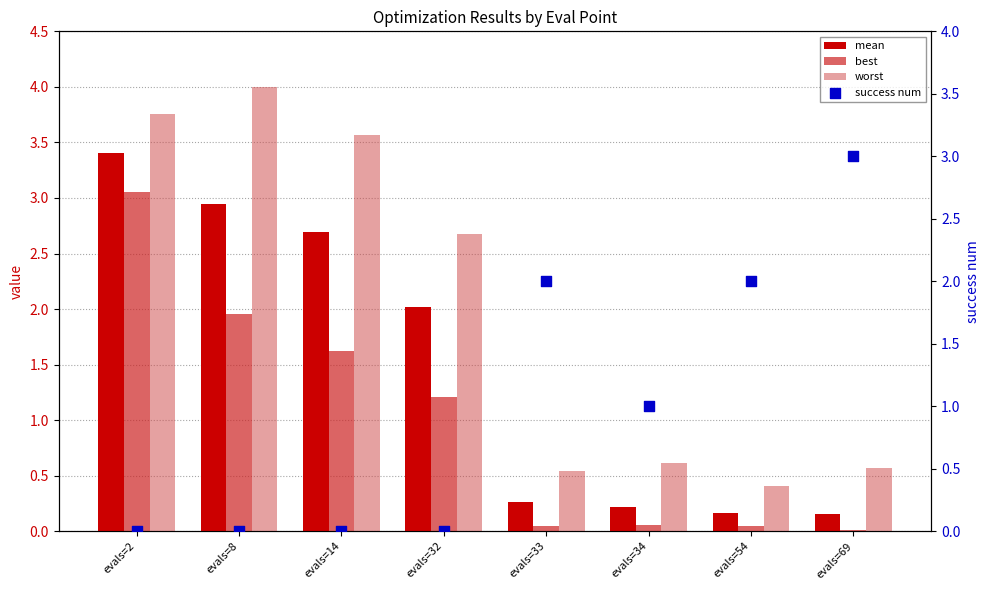

What is the total value across all series at evals=33?

2.9